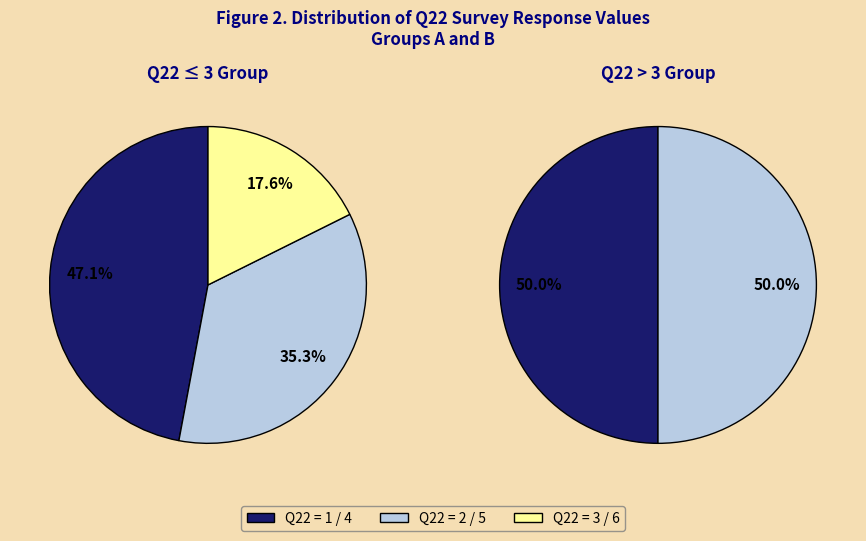

Which category has the biggest portion of the pie?

4